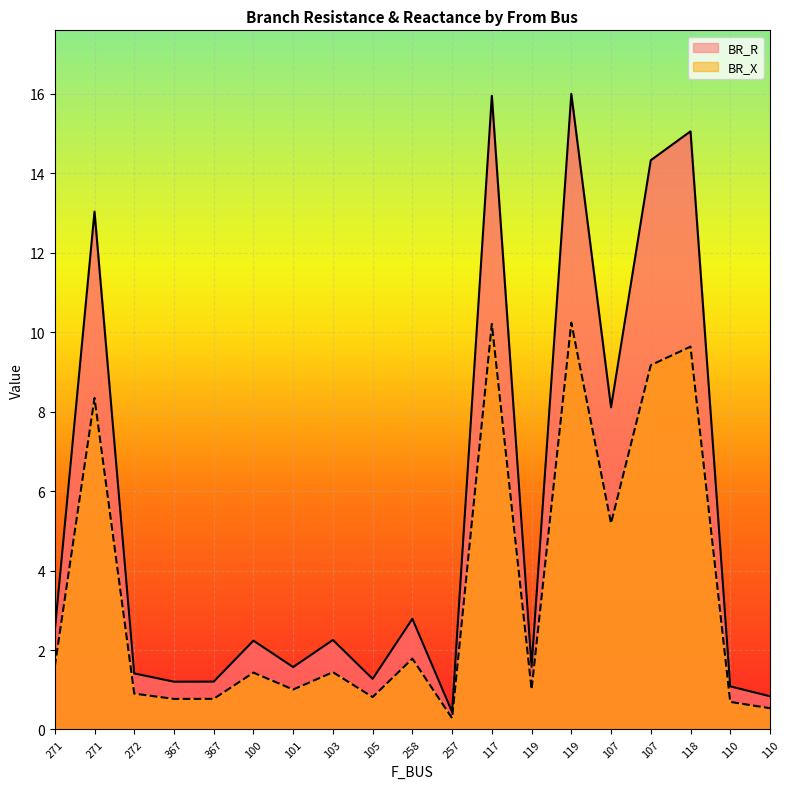

What is the approximate value of BR_X at 110?

0.7